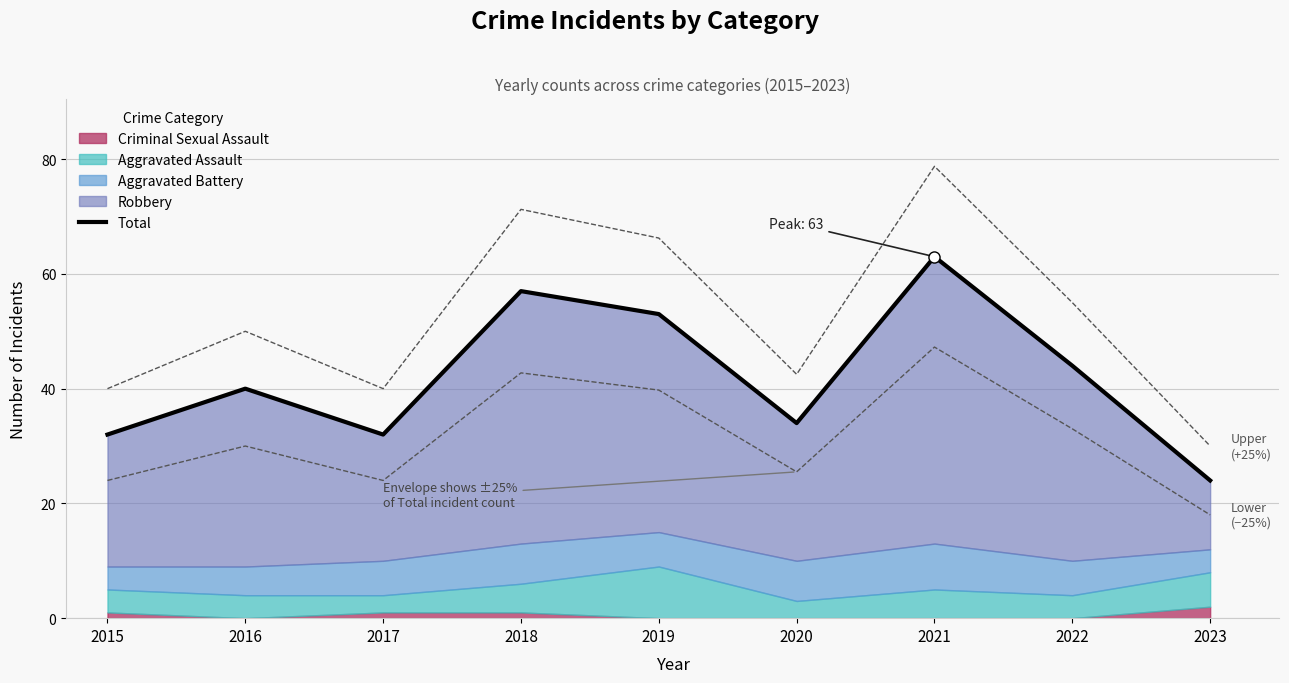

Rank the categories by value from lowest to highest.

2023, 2015, 2017, 2020, 2016, 2022, 2019, 2018, 2021